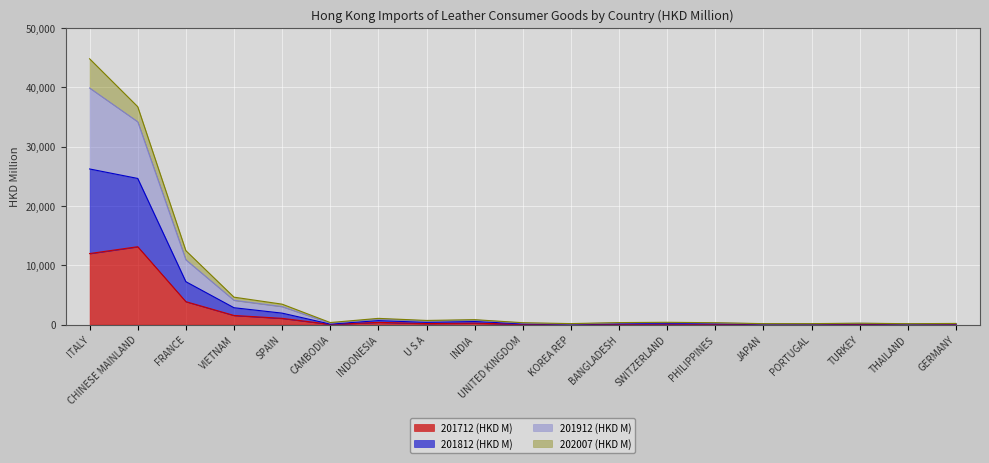

What is the highest value of the 201712 (HKD M) series?

13145.7